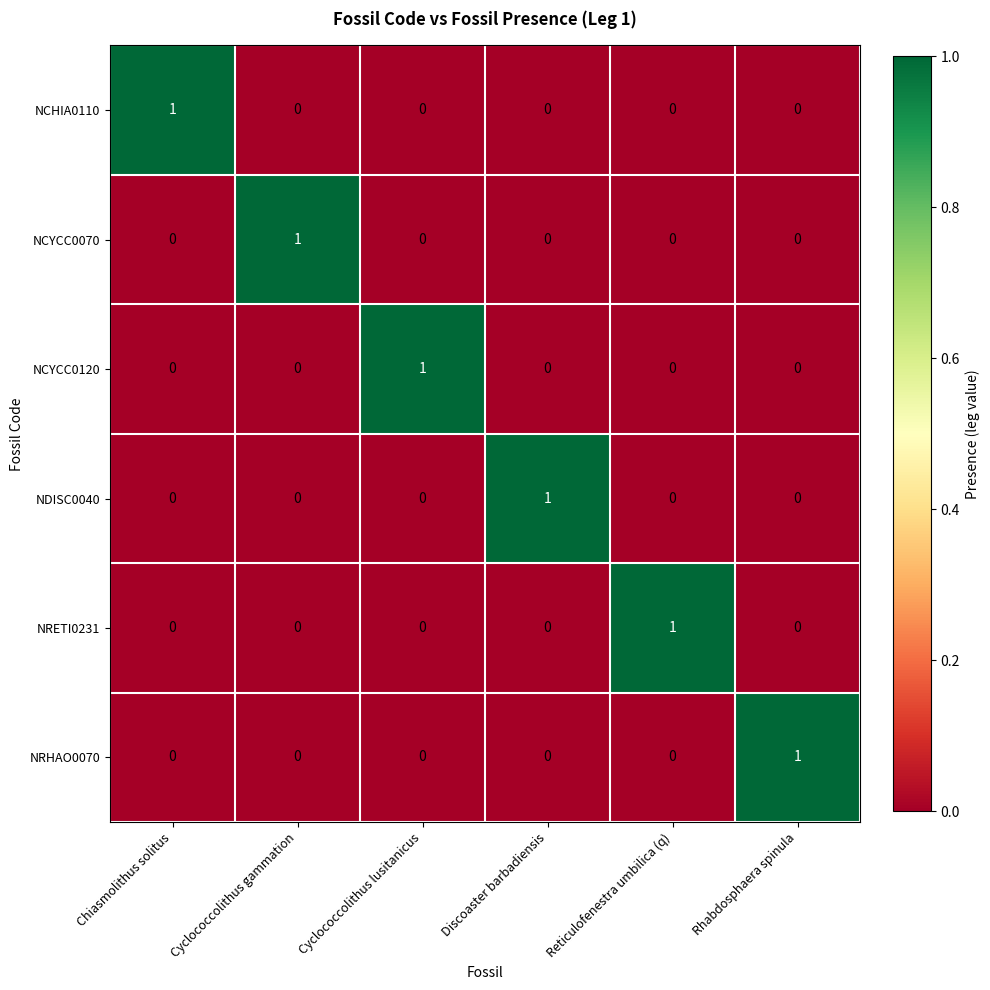

At which label does NRHAO0070 reach its peak?

Rhabdosphaera spinula